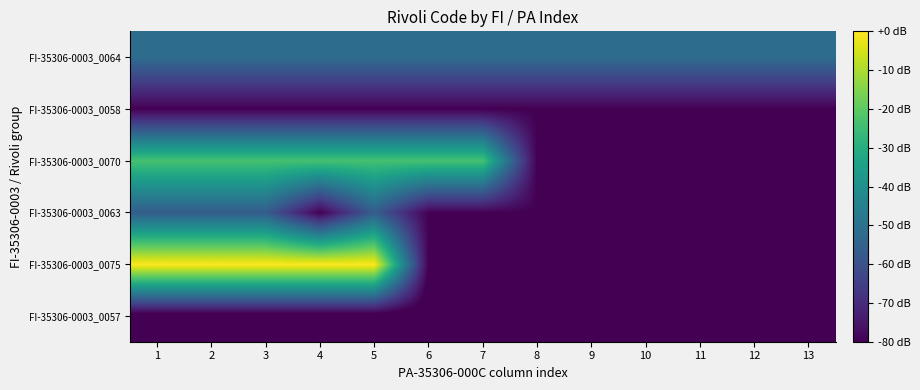

What is the minimum value shown in the chart?

-84.7